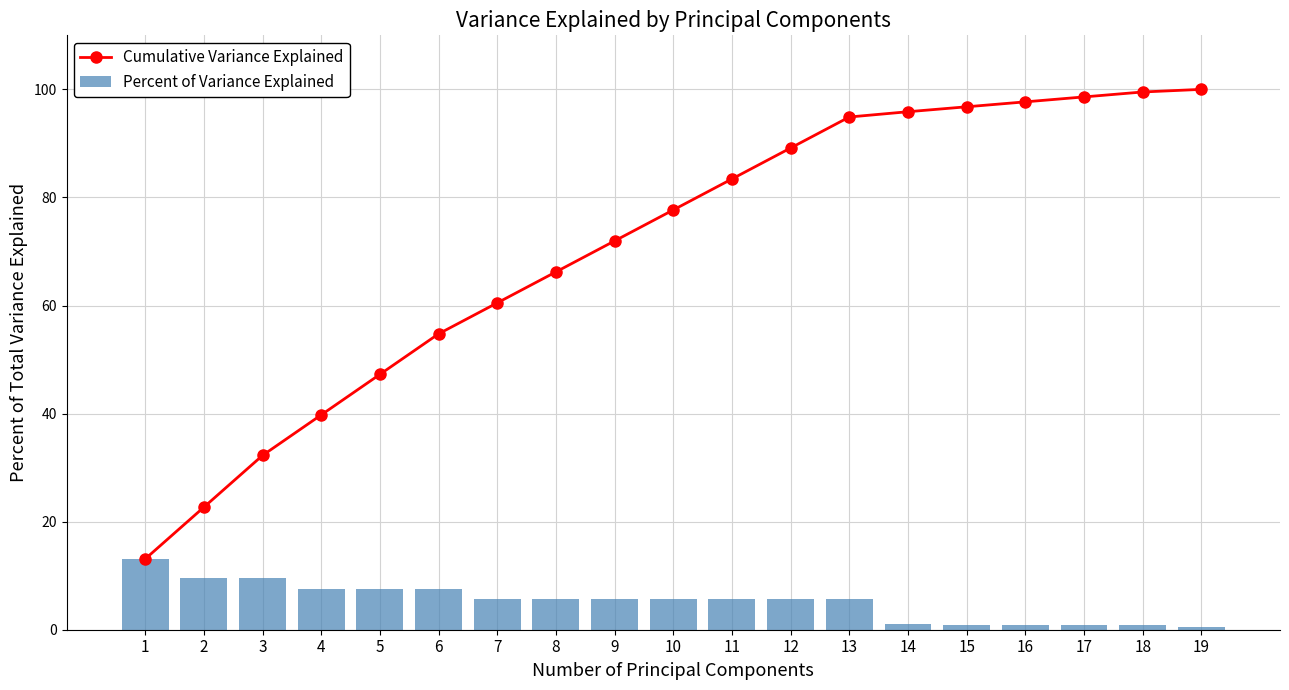

The value of Cumulative Variance Explained at 15 is 96.8. True or false?

True